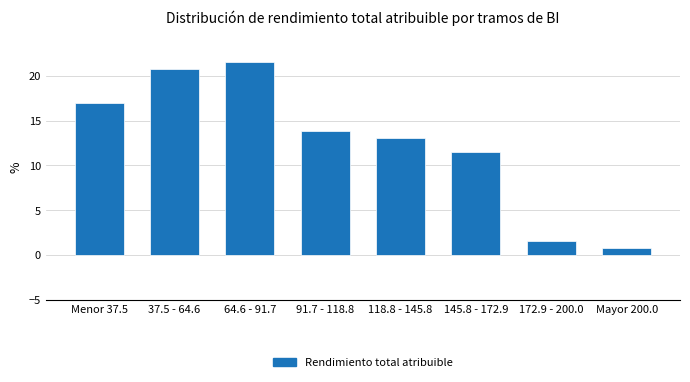

Reading right to left, list all the values displayed in this chart.

0.8	1.5	11.5	13.1	13.8	21.5	20.8	16.9